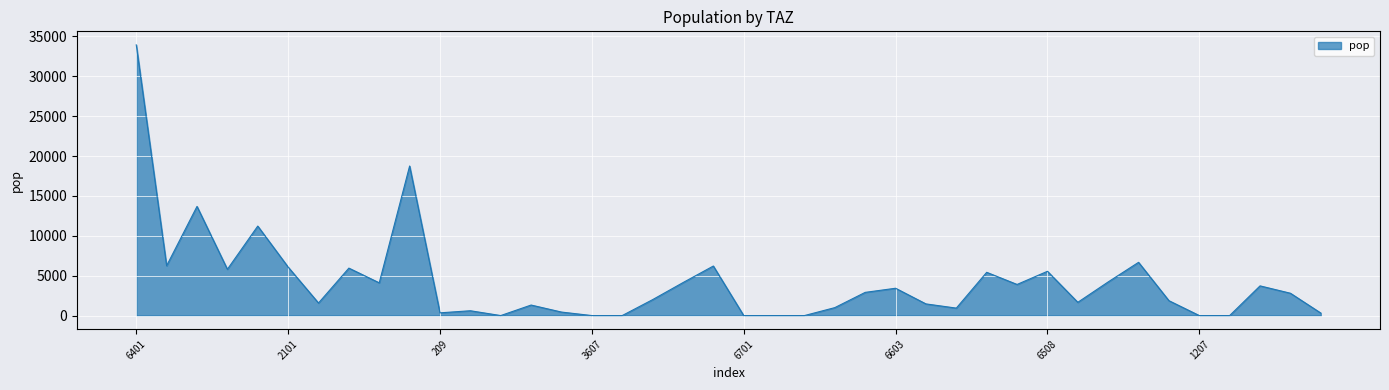

Is this an area chart (filled region under the line)?

Yes